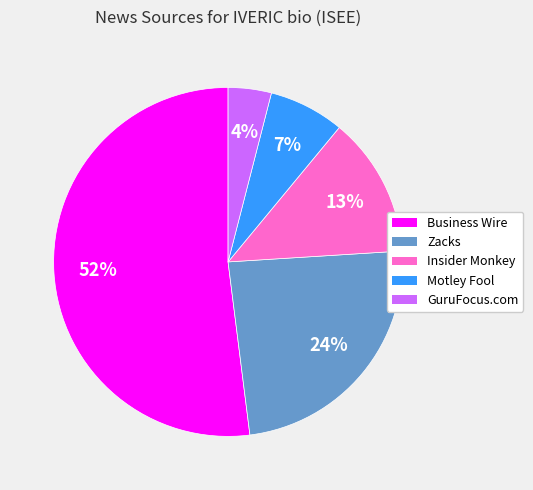

How many segments does this pie chart have?

5